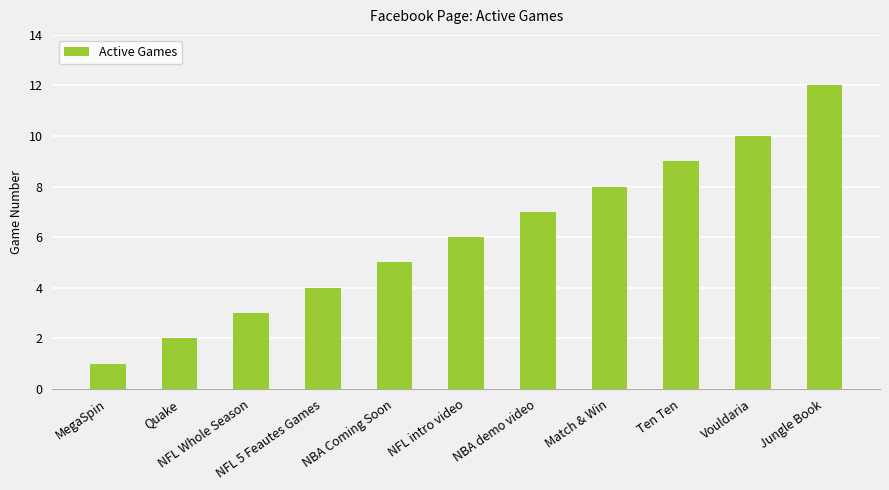

Which category has the lowest value across all series?

MegaSpin